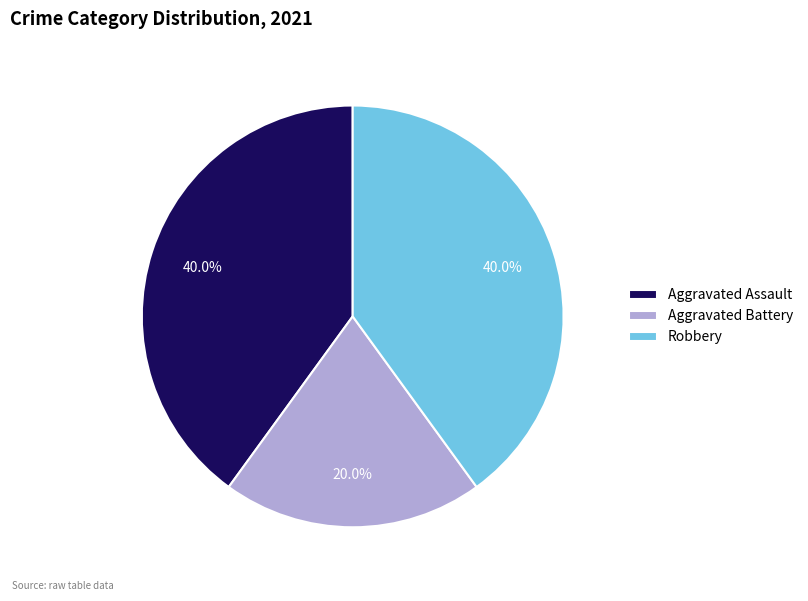

Which category has the smallest portion of the pie?

Aggravated Battery